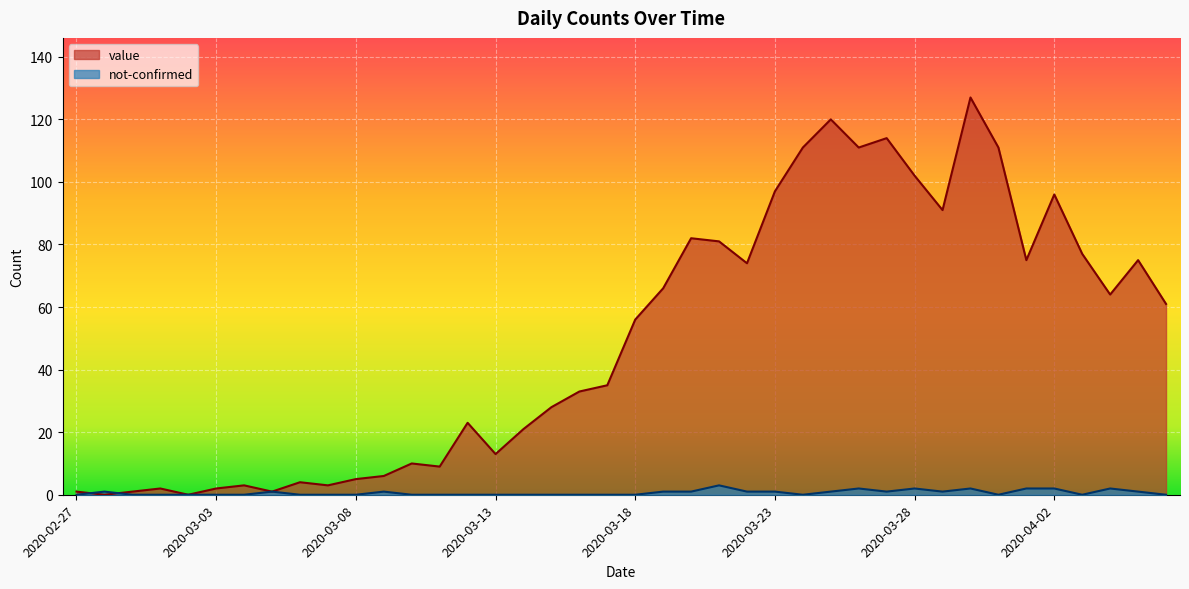

What is the label of the 13th point from the left?

2020-03-10